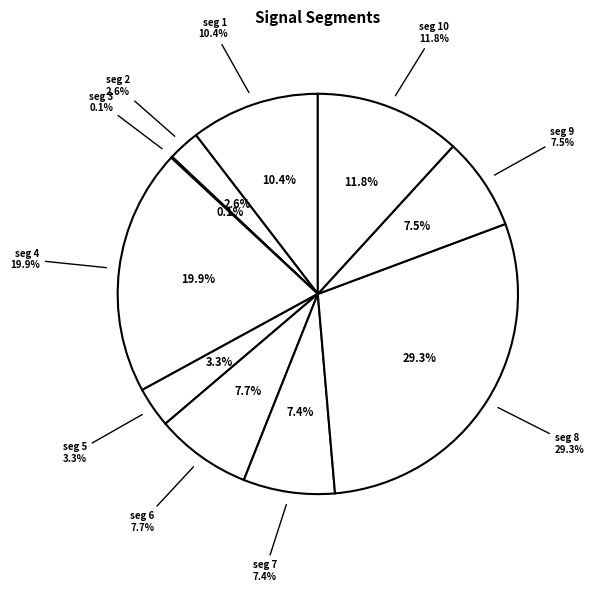

Rank the categories by value from lowest to highest.

signal segment 3, signal segment 2, signal segment 5, signal segment 7, signal segment 9, signal segment 6, signal segment 1, signal segment 10, signal segment 4, signal segment 8